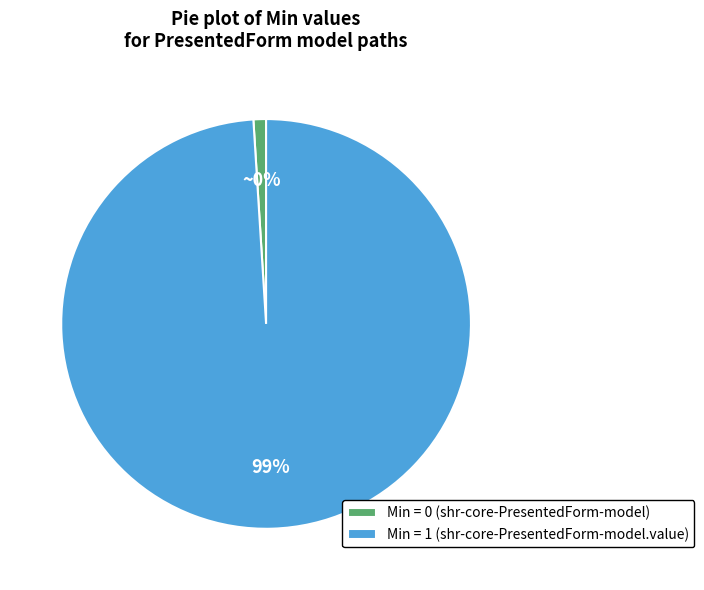

The shr-core-PresentedForm-model slice represents 15% of the pie. True or false?

False